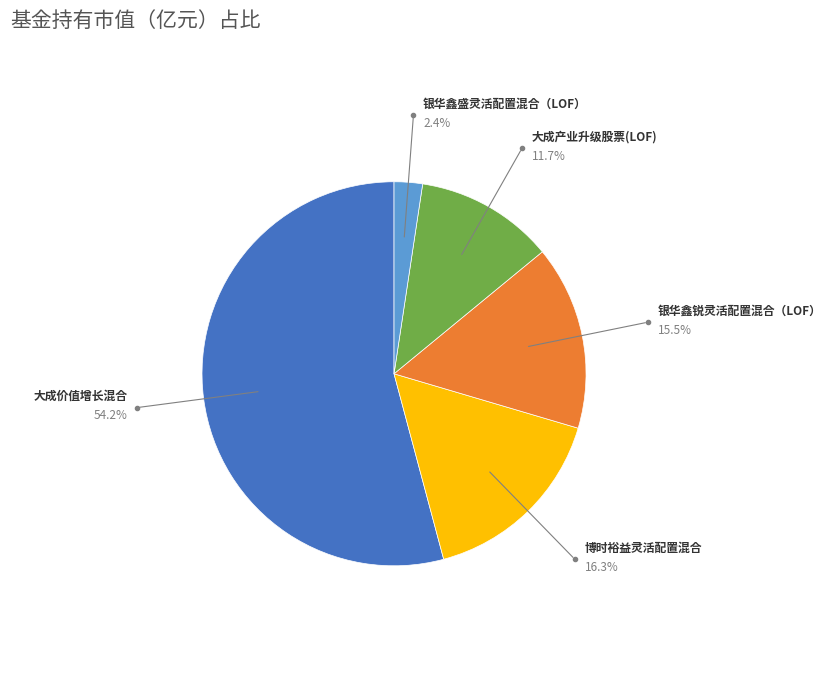

Count the number of slices in the pie.

5